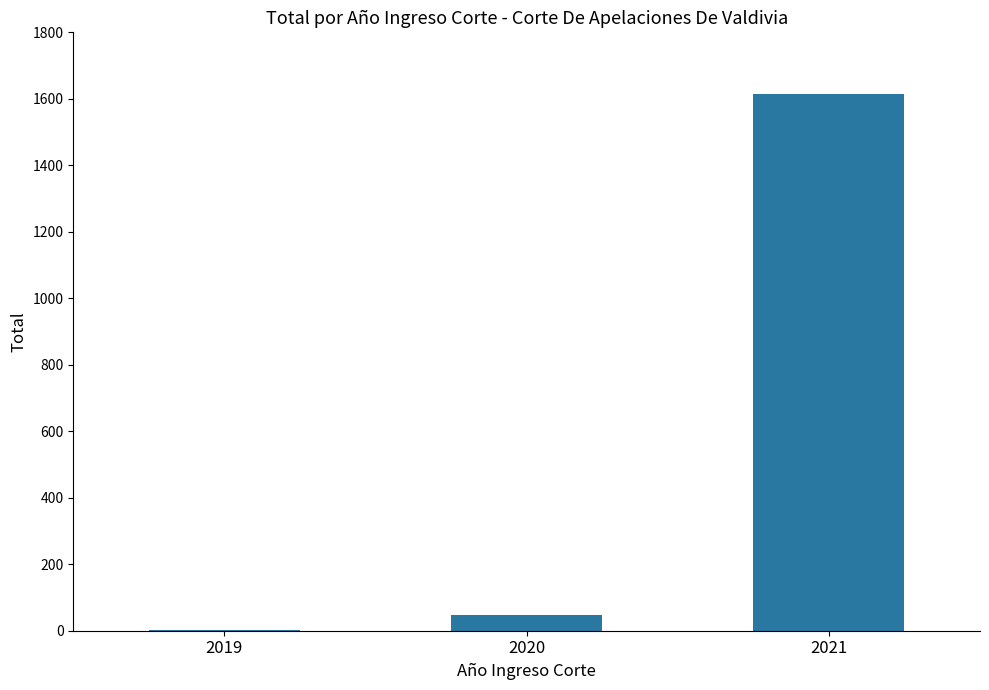

What is the change in value from 2019 to 2021?

+1615